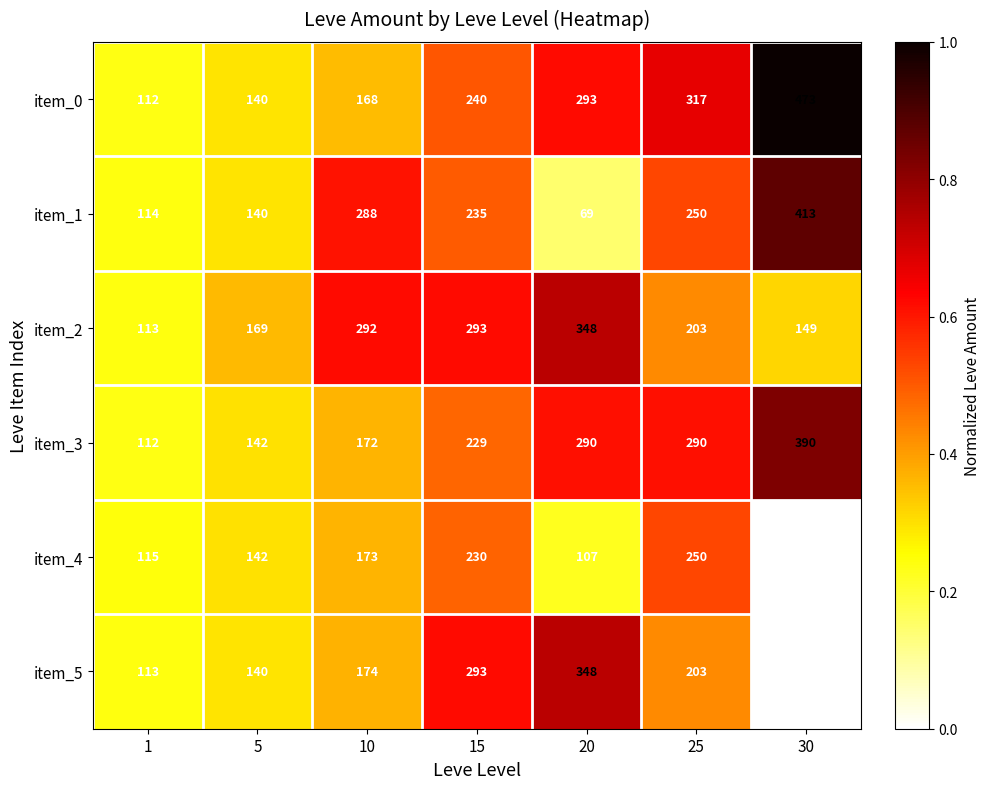

True or false: item_4 has a value of 243 at 5.

False